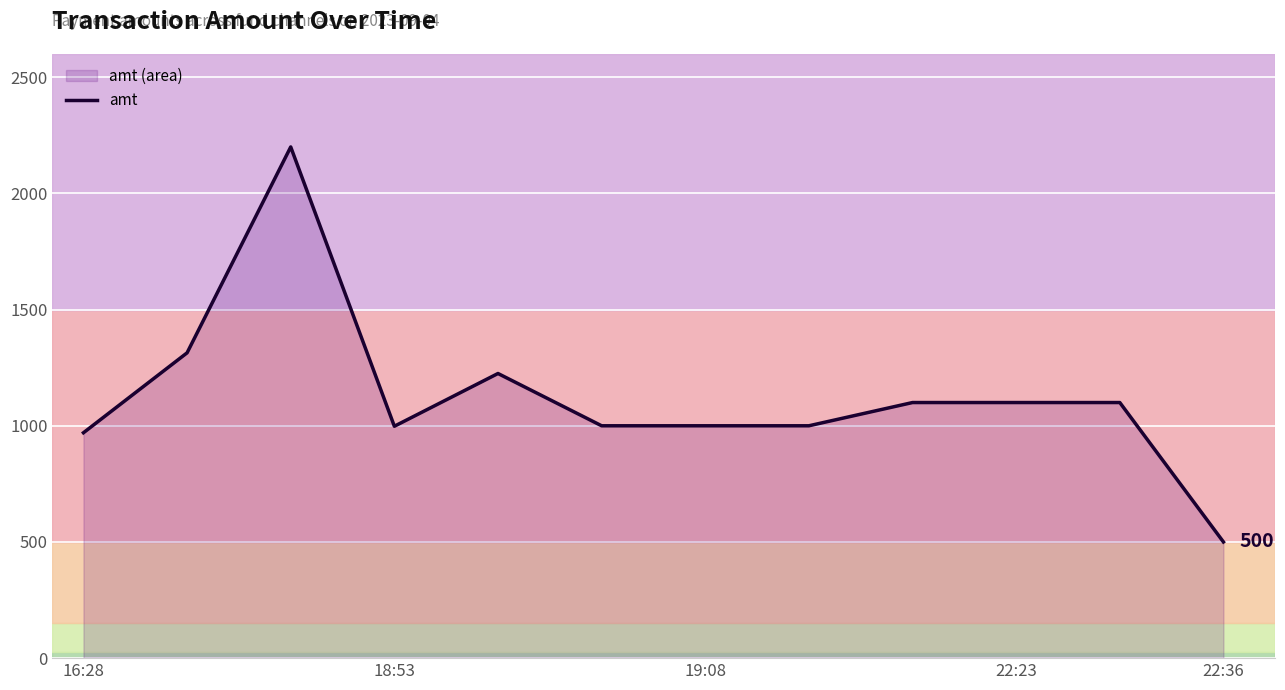

Is it true that the value at 19:08 is 1000?

True